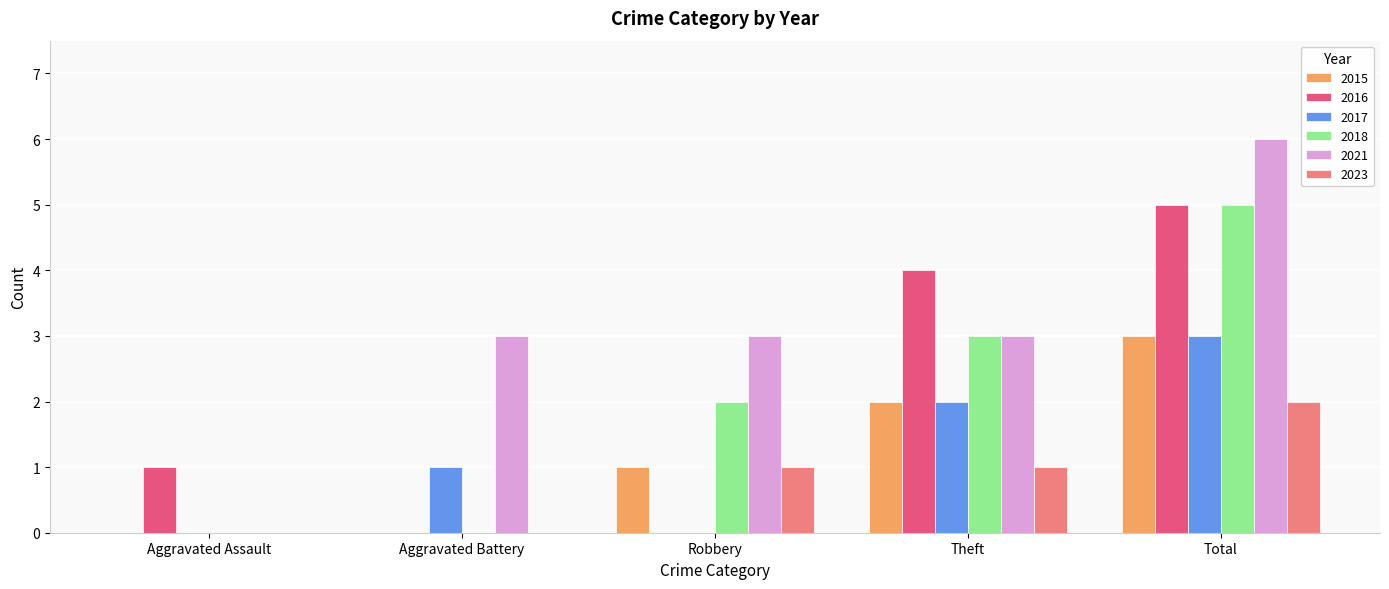

Is it true that 2016 equals 2 at Aggravated Assault?

False